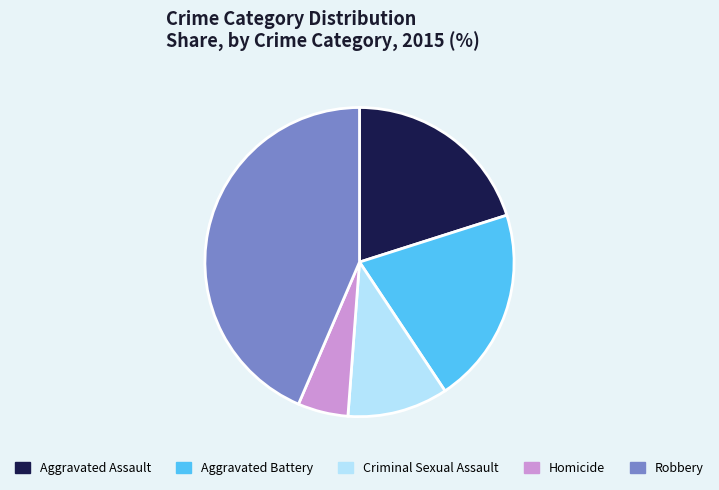

Between Robbery and Aggravated Assault, which is larger?

Robbery